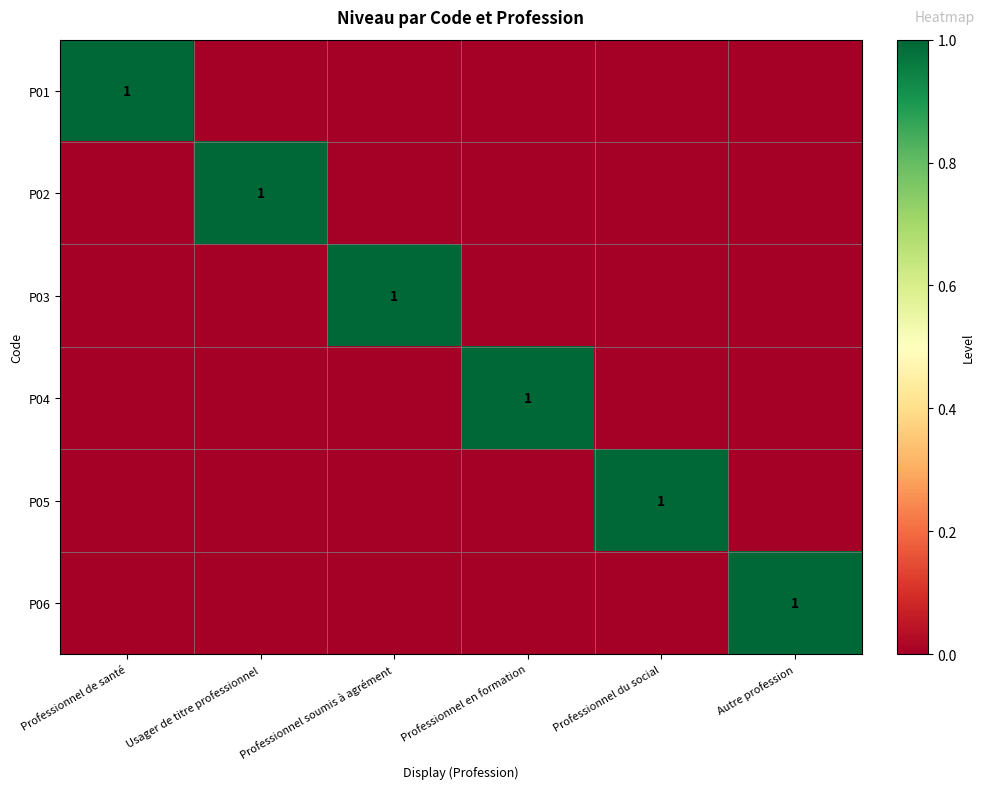

The P01 series shows 0 at Professionnel du social. True or false?

True